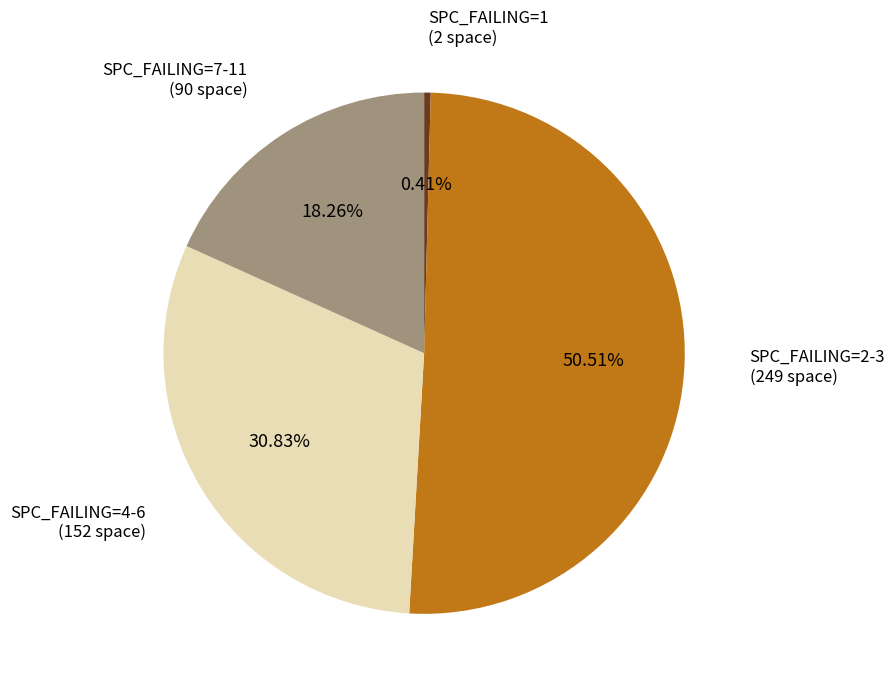

How many segments does this pie chart have?

4